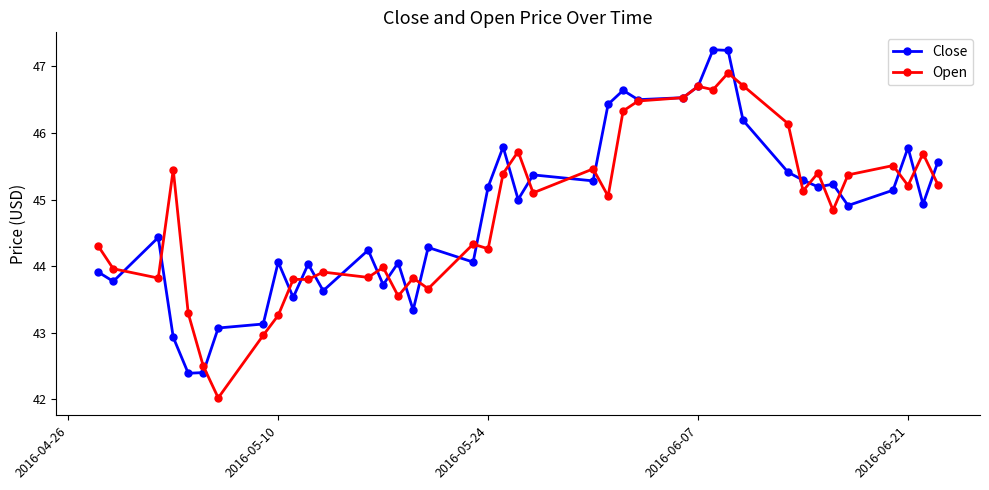

At how many categories does at least one series exceed 45?

23